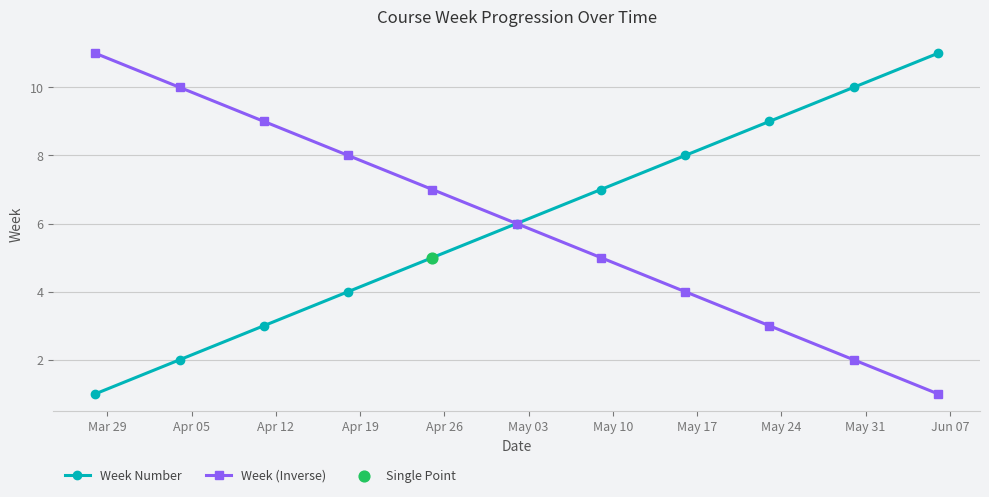

What is the greatest value displayed?

11